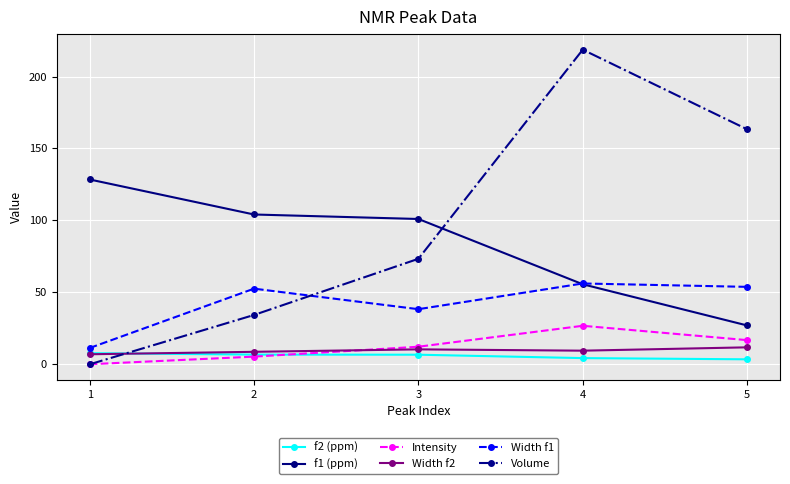

What is the value of the Volume point at the 3rd from the left?

73.0